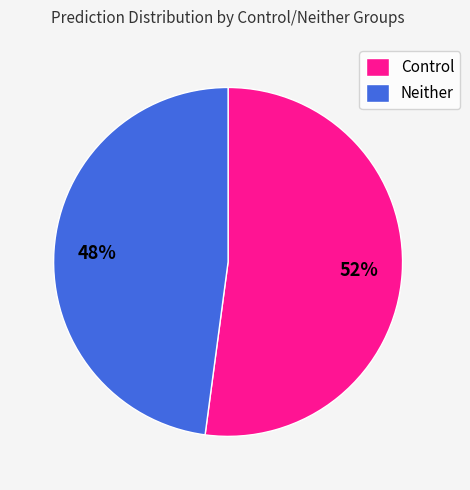

Do Control and Neither together represent more than half of the pie?

Yes